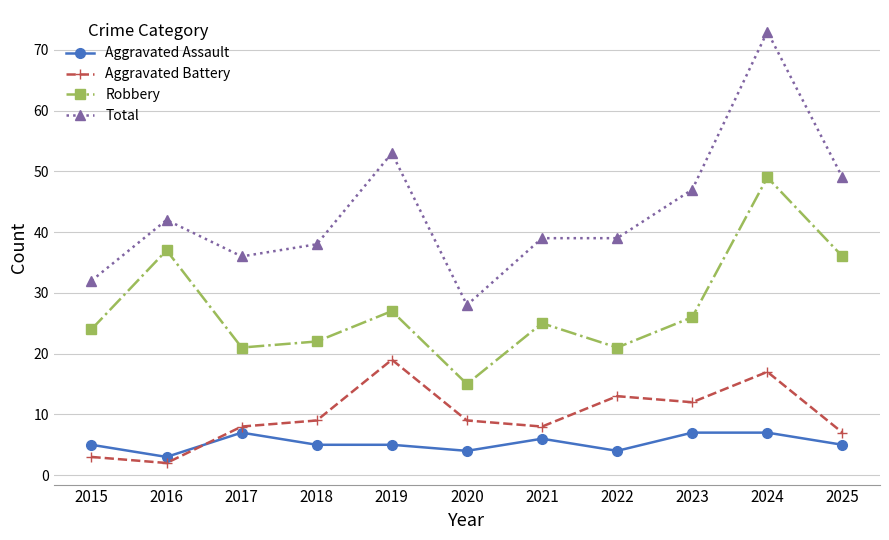

Is it true that Aggravated Battery equals 9 at 2020?

True